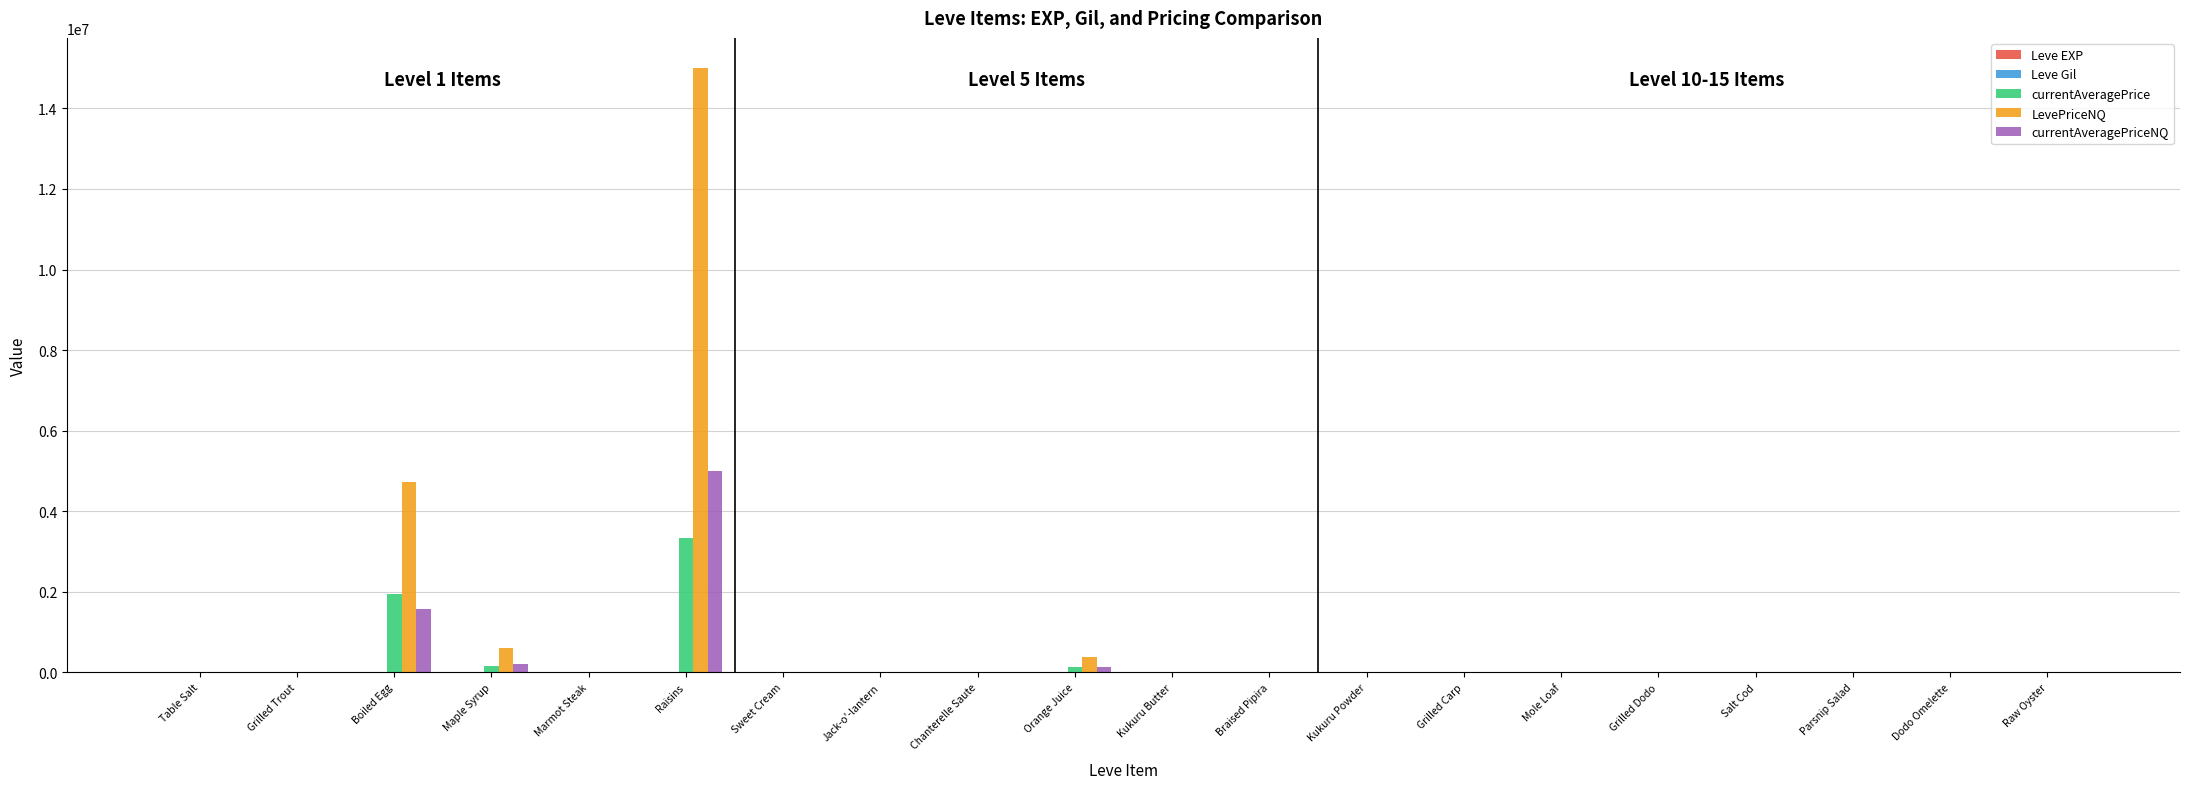

Are the bars horizontal?

No